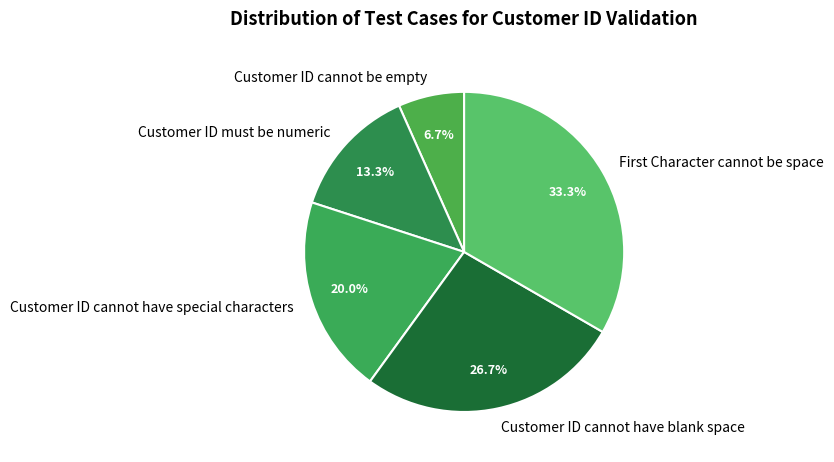

How many slices are in this pie chart?

5